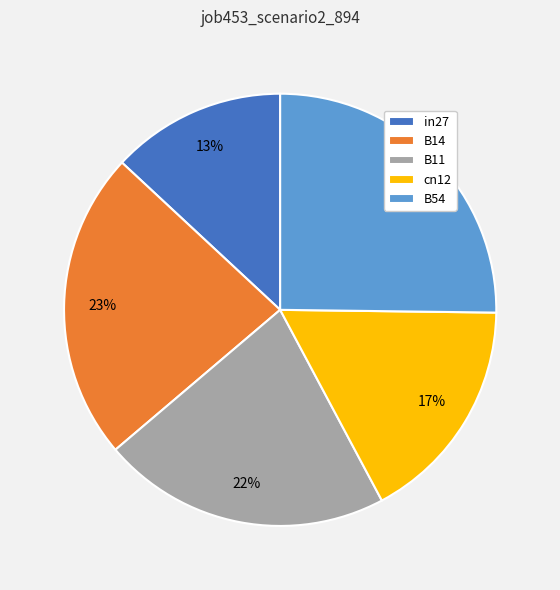

Rank the categories by value from lowest to highest.

in27, cn12, B11, B14, B54